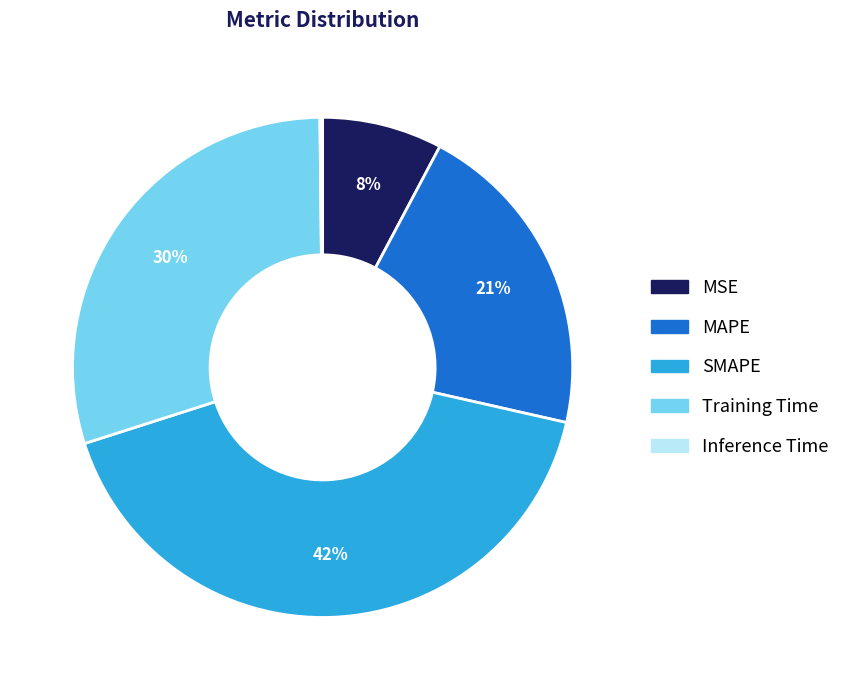

Does SMAPE represent more than half of the total?

No